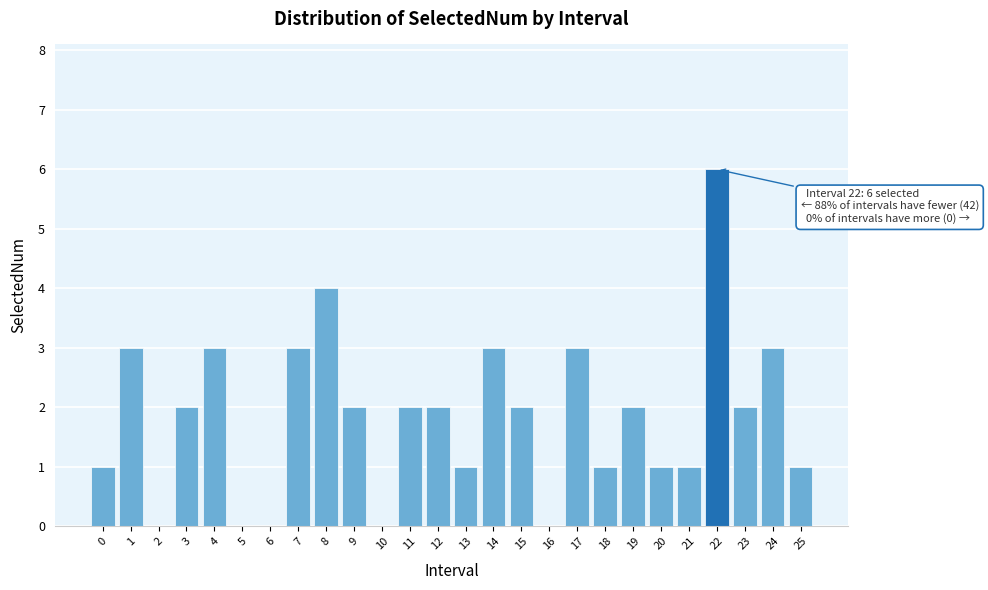

Reading right to left, list all the values displayed in this chart.

25=1	24=3	23=2	22=6	21=1	20=1	19=2	18=1	17=3	16=0	15=2	14=3	13=1	12=2	11=2	10=0	9=2	8=4	7=3	6=0	5=0	4=3	3=2	2=0	1=3	0=1